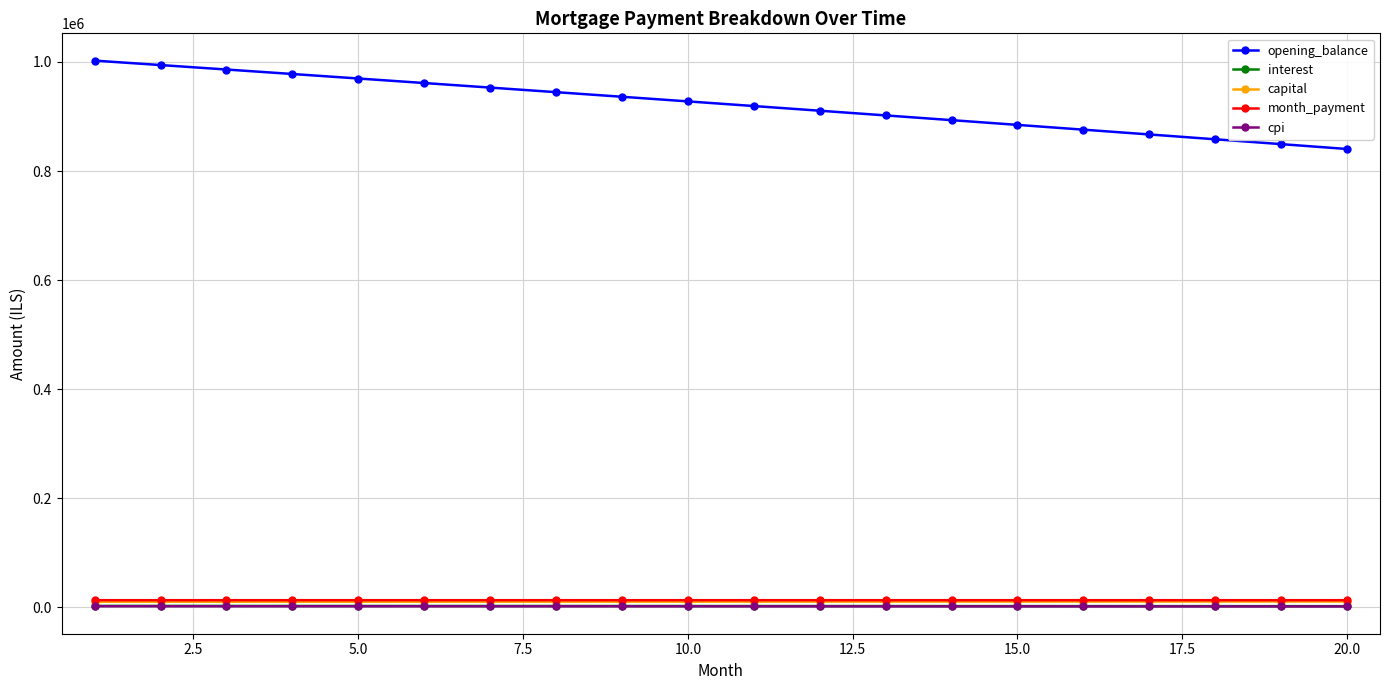

What is the minimum value for interest?

2451.0